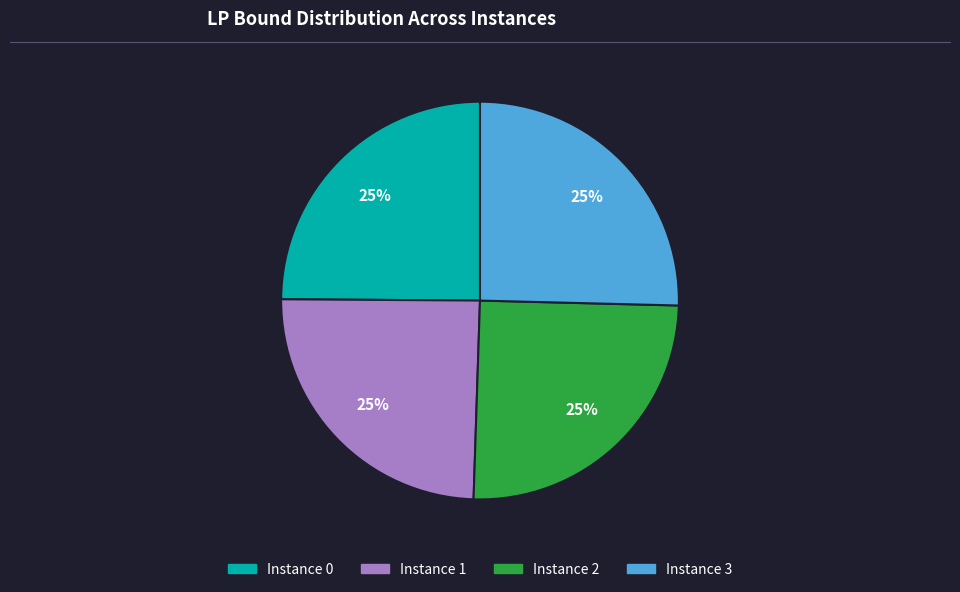

Count the number of slices in the pie.

4